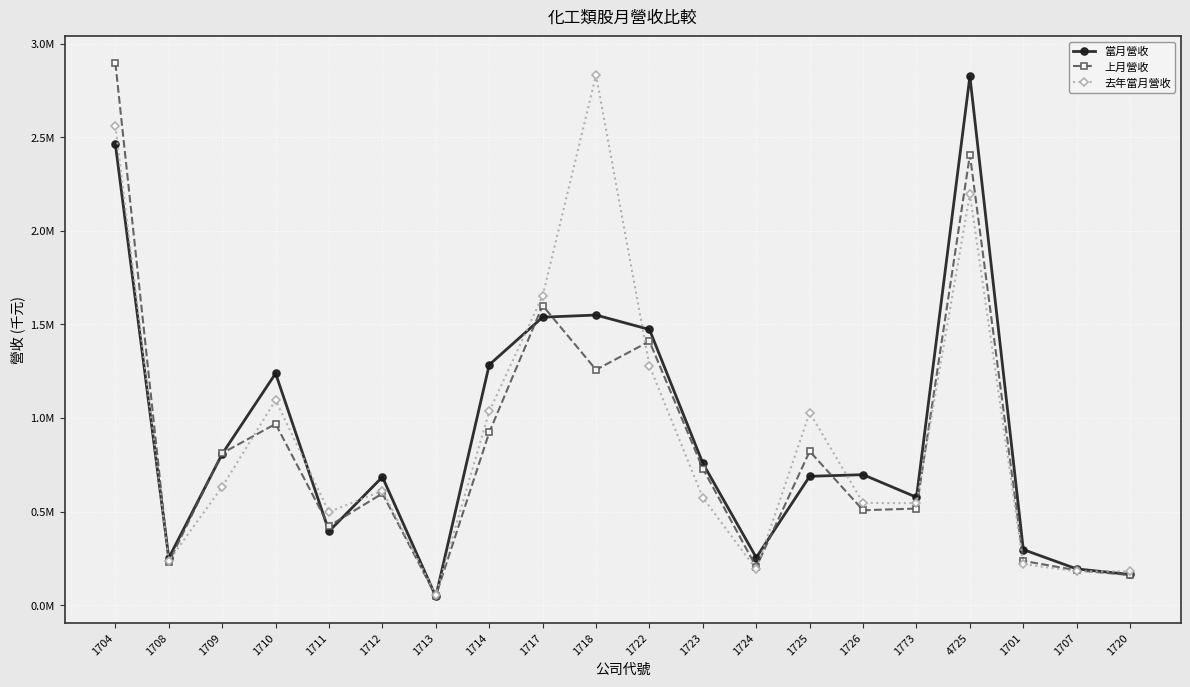

Which series has the largest range (max minus min)?

上月營收